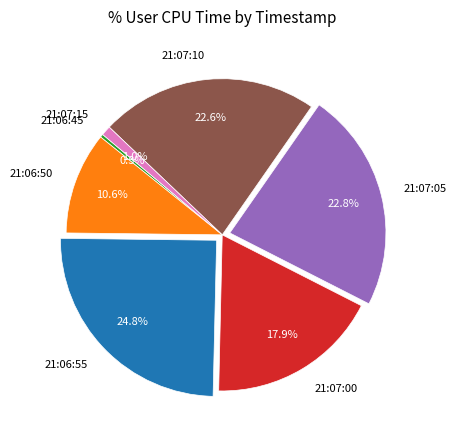

To the nearest percent, what percentage of the pie is 21:07:15?

1%